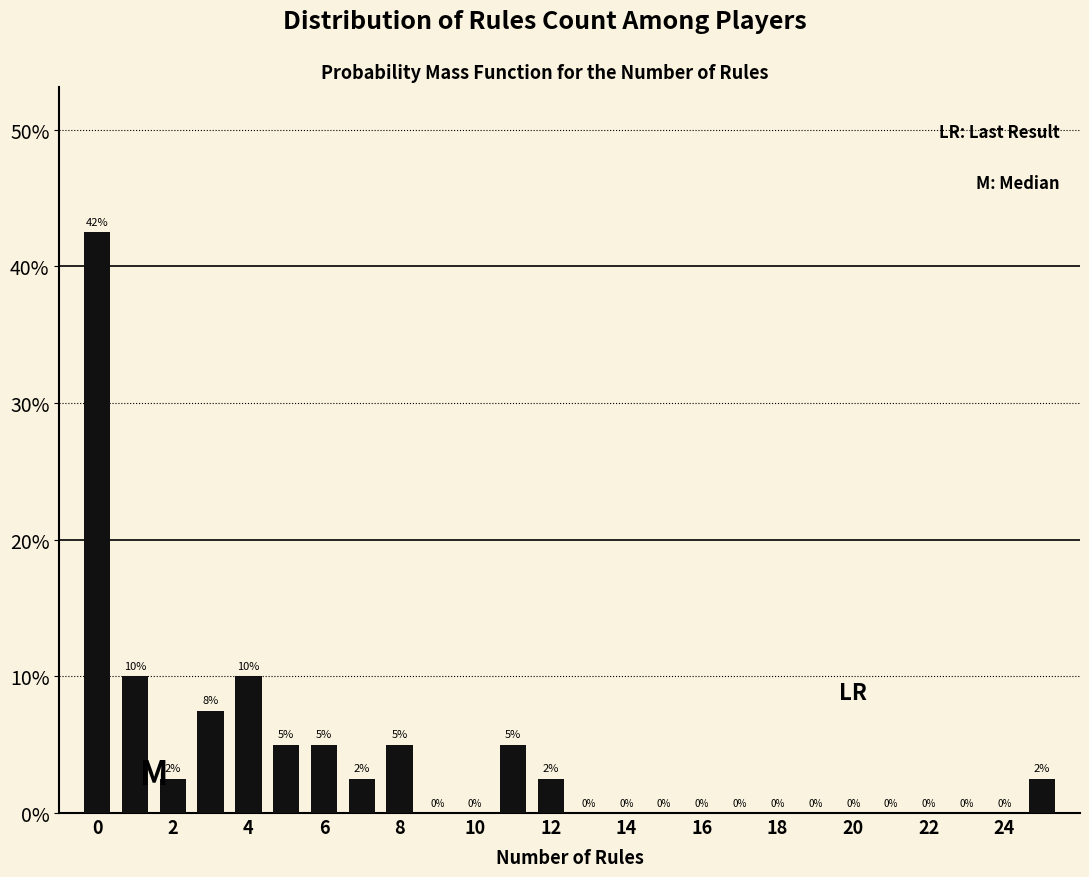

Over which range of the x-axis is the bar tallest?

-0.5 to 0.5